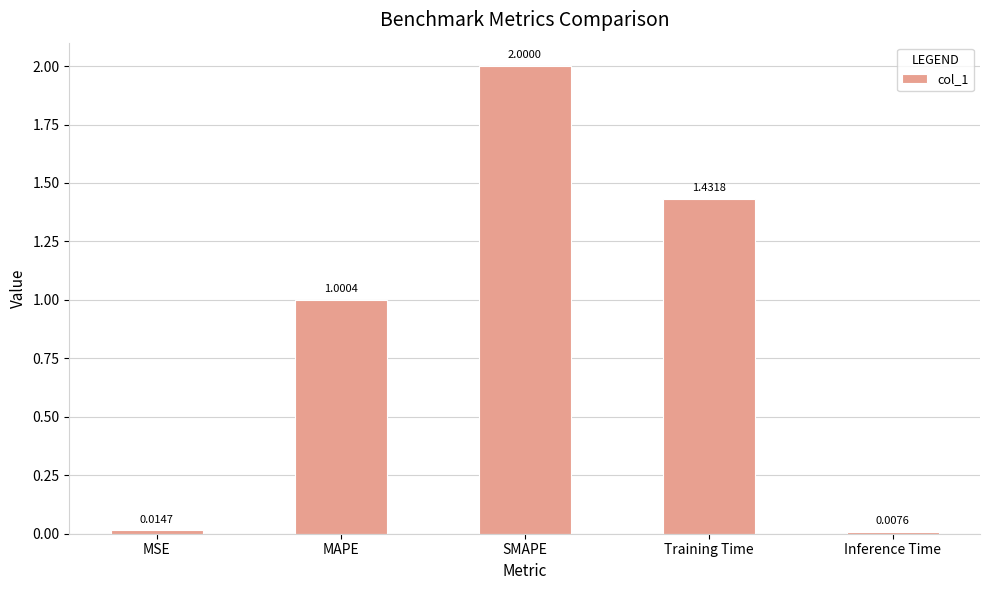

What is the change in value from MSE to MAPE?

+1.0